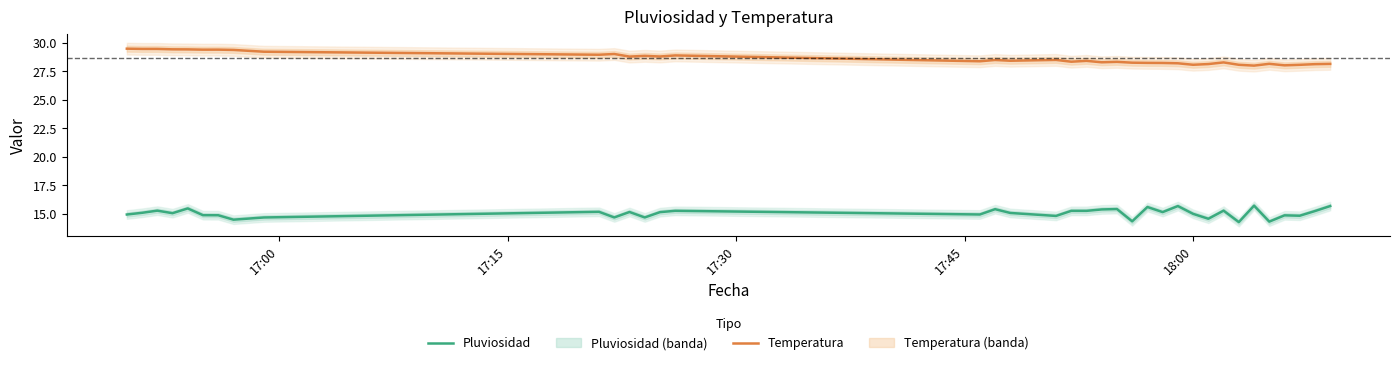

Count the number of data series in this chart.

2